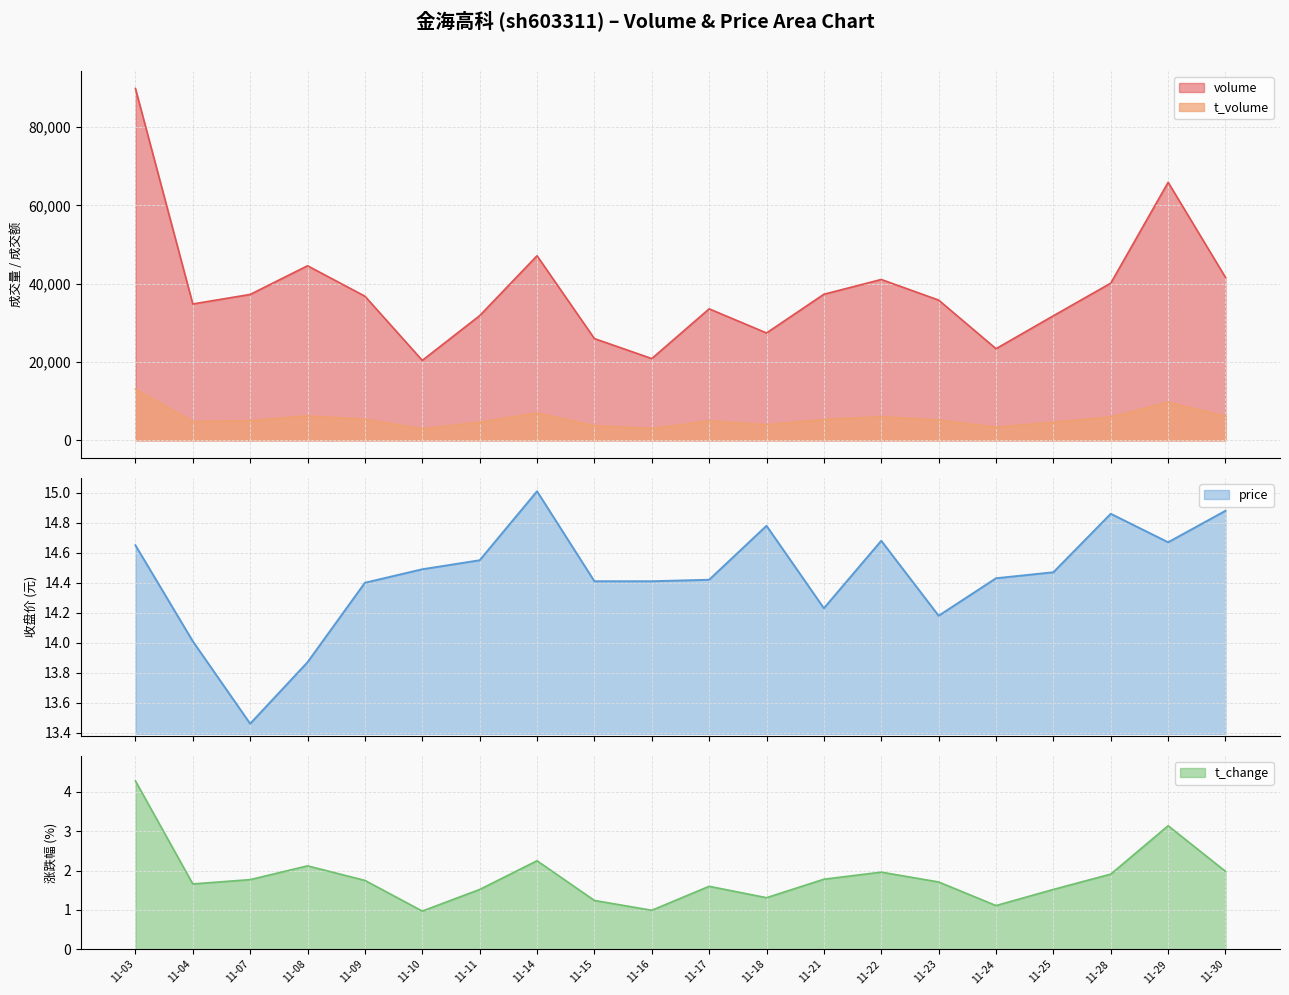

True or false: t_volume and volume cross at least once.

False